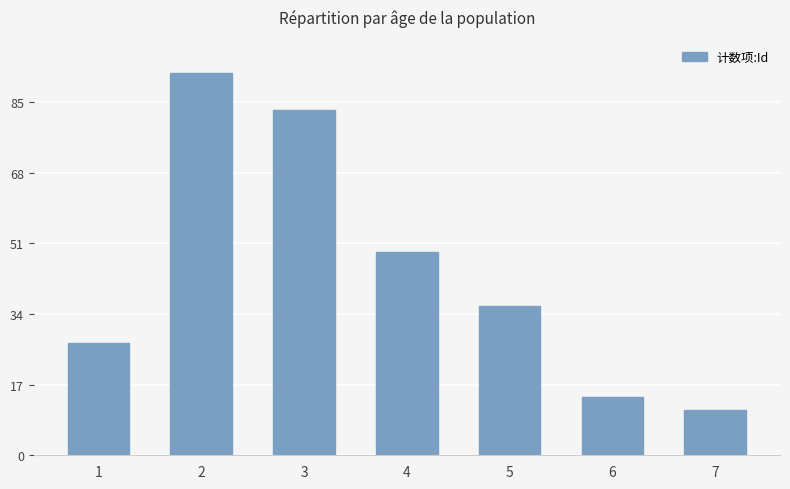

Which category has the lowest value across all series?

7